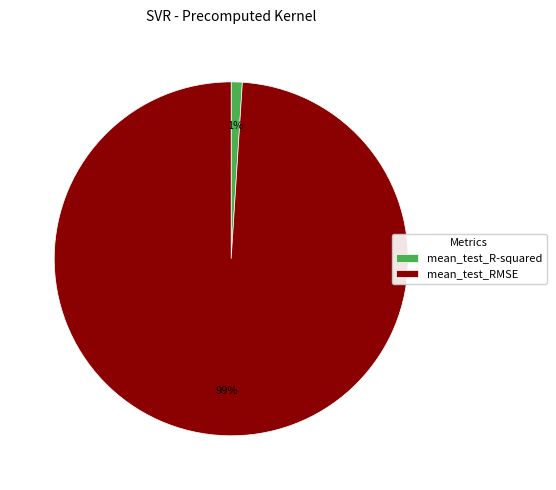

What is the smallest slice in the pie chart?

mean_test_R-squared